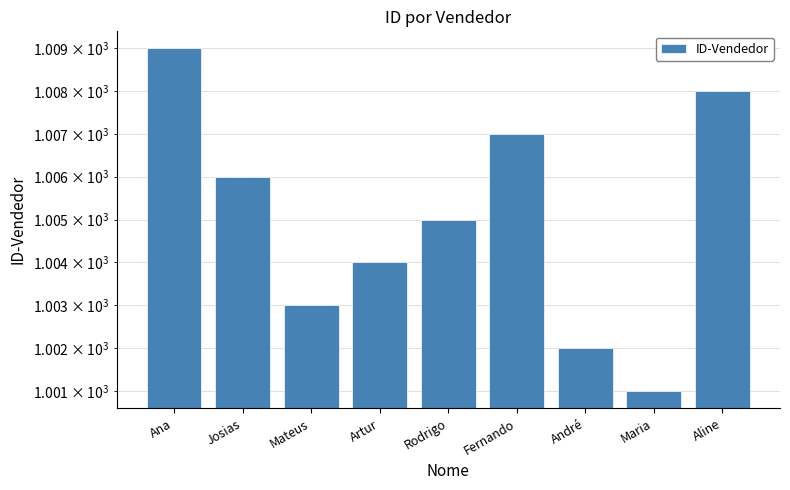

Rank the categories by value from lowest to highest.

Maria, André, Mateus, Artur, Rodrigo, Josias, Fernando, Aline, Ana